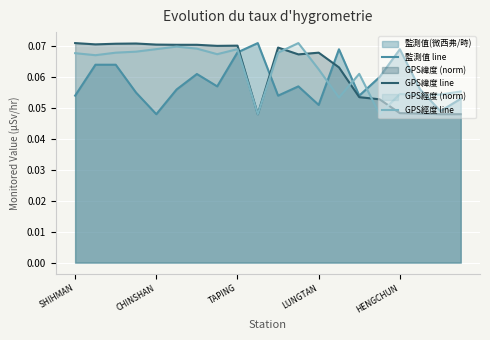

True or false: GPS經度 line and 監測值 line intersect in this chart.

True